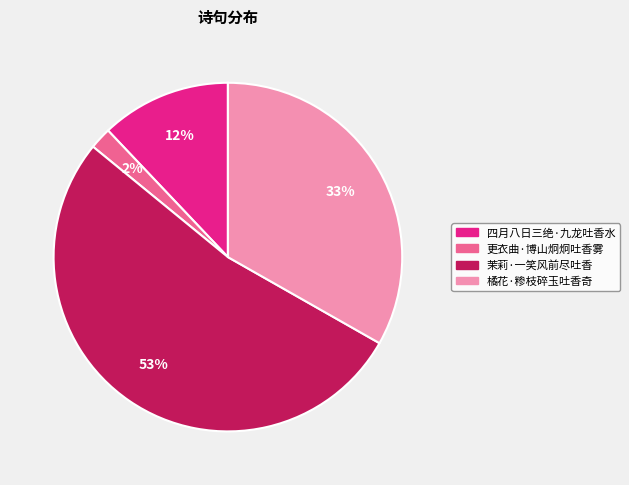

Combined, do 四月八日三绝·九龙吐香水 and 茉莉·一笑风前尽吐香 account for over 50%?

Yes